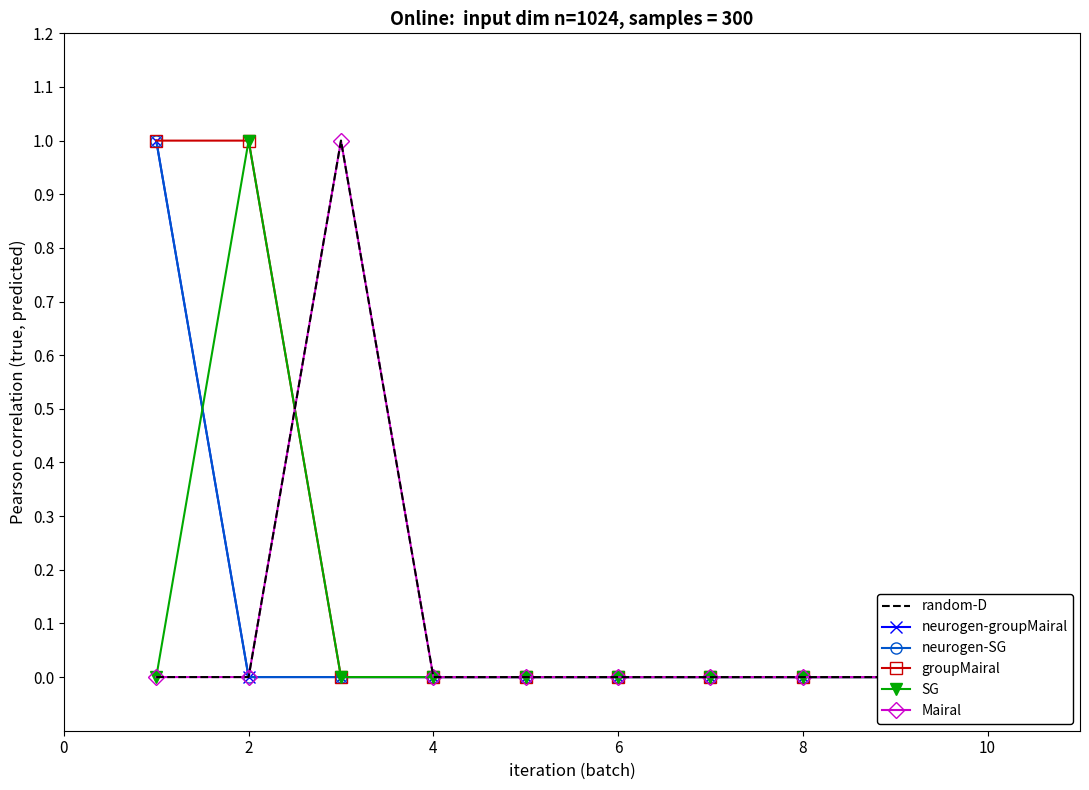

At how many categories does at least one series exceed 0?

3